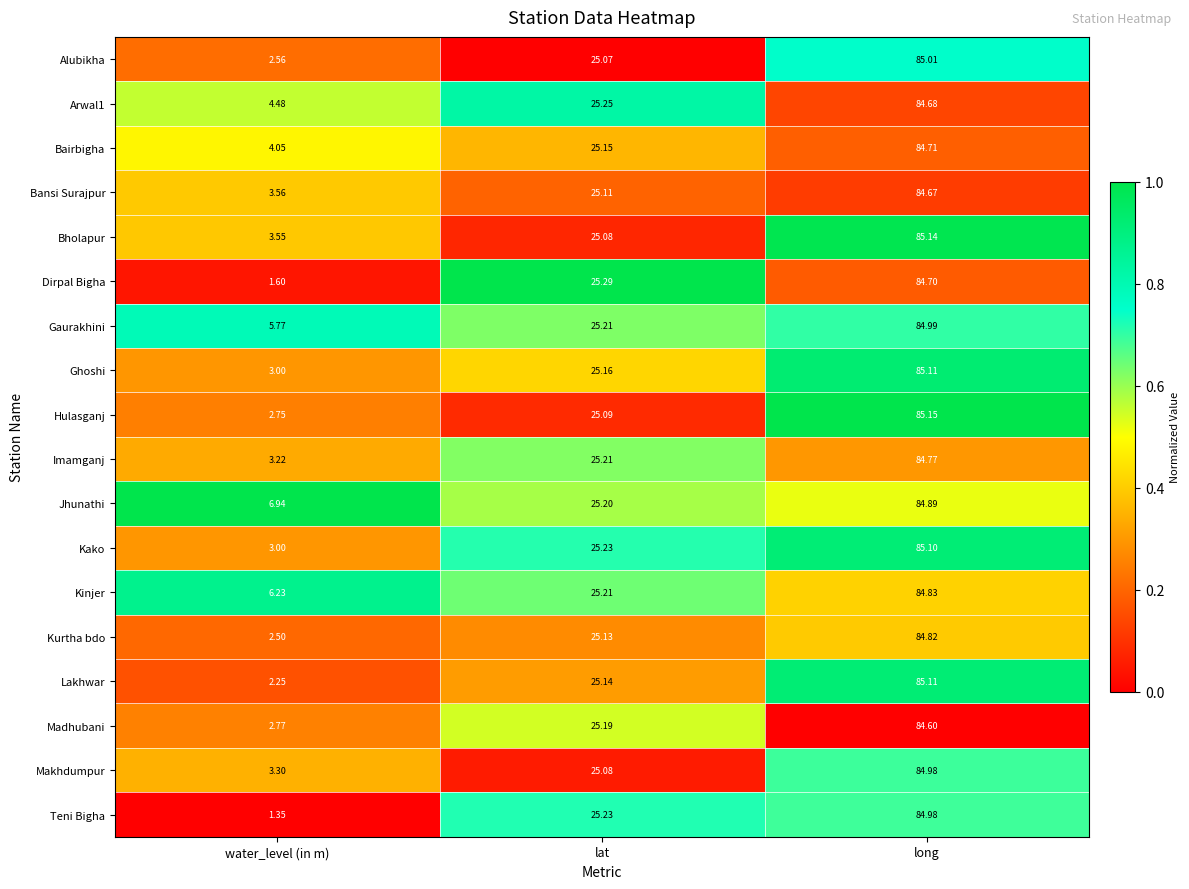

Where is Kurtha bdo nearest to the value 43?

lat